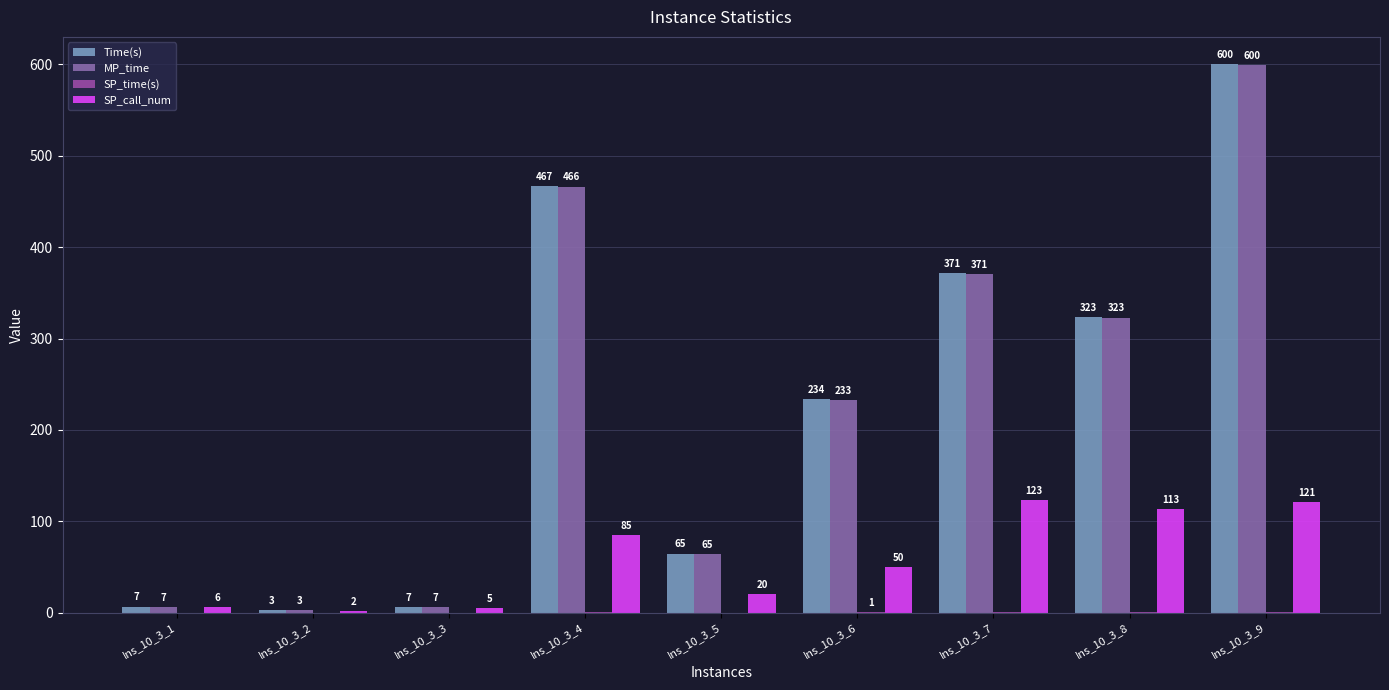

Between Ins_10_3_7 and Ins_10_3_8, which series saw the biggest shift?

Time(s)